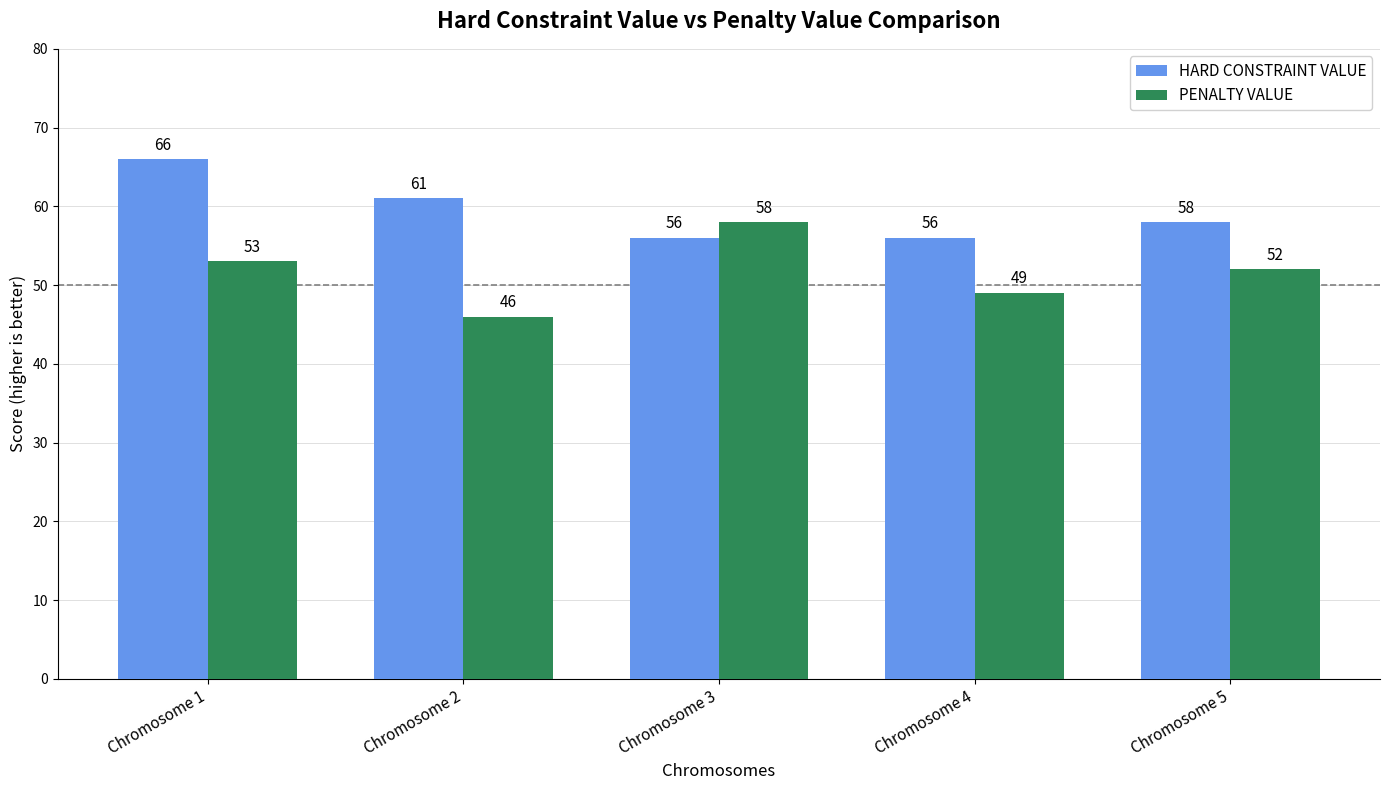

Reading right to left, transcribe all the data shown in this chart.

HARD CONSTRAINT VALUE: Chromosome 5=58	Chromosome 4=56	Chromosome 3=56	Chromosome 2=61	Chromosome 1=66
PENALTY VALUE: Chromosome 5=52	Chromosome 4=49	Chromosome 3=58	Chromosome 2=46	Chromosome 1=53